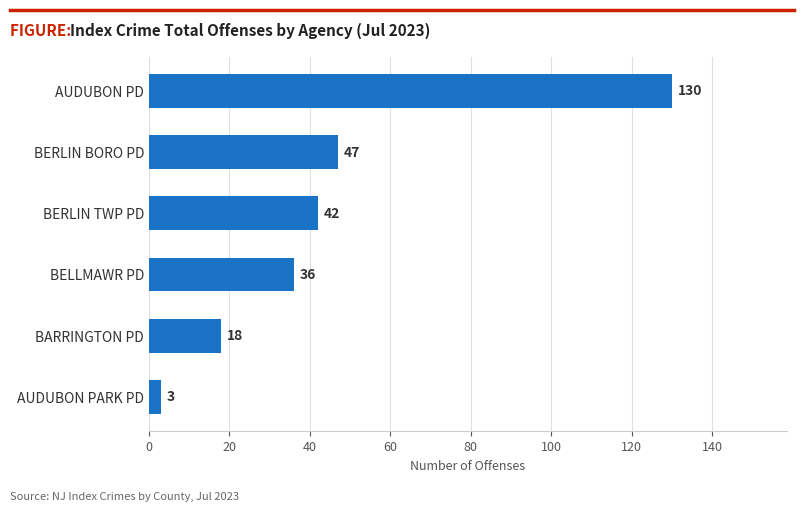

Is it true that the value at BELLMAWR PD is 22?

False